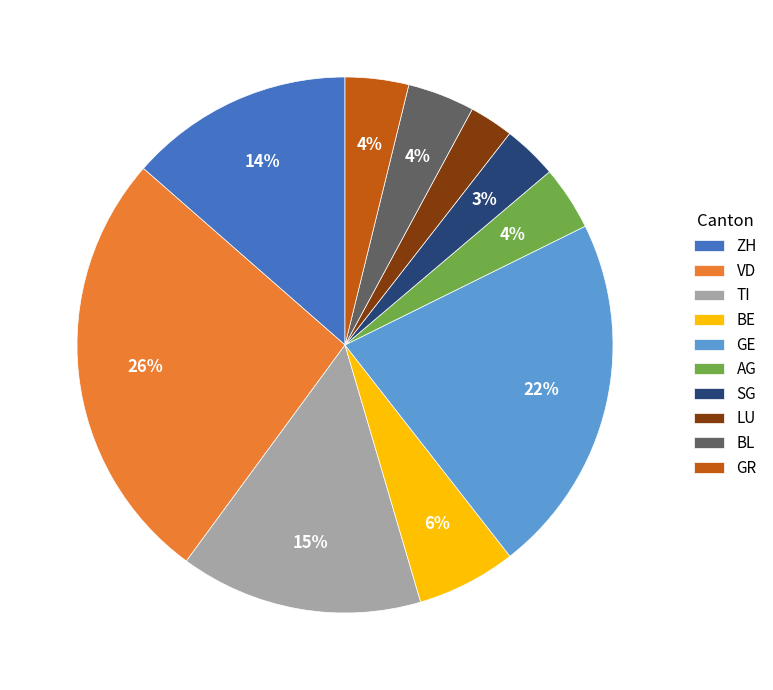

Is GE the majority of the pie?

No